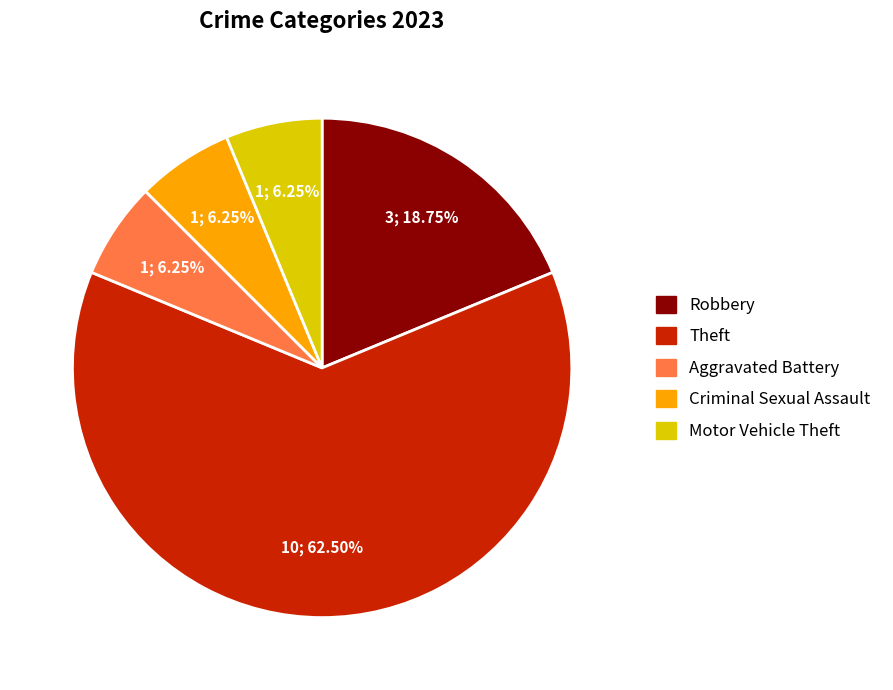

What is the largest slice in the pie chart?

Theft